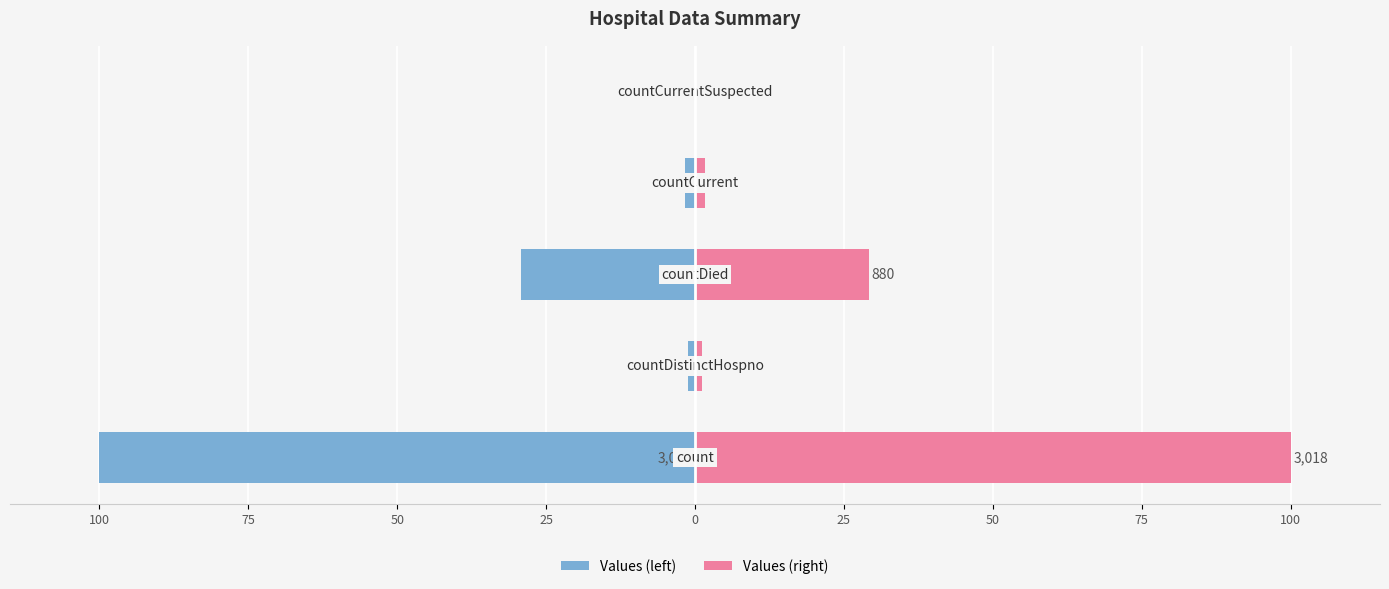

What is the difference between the second highest and minimum values in the Values (left) series?

98.9